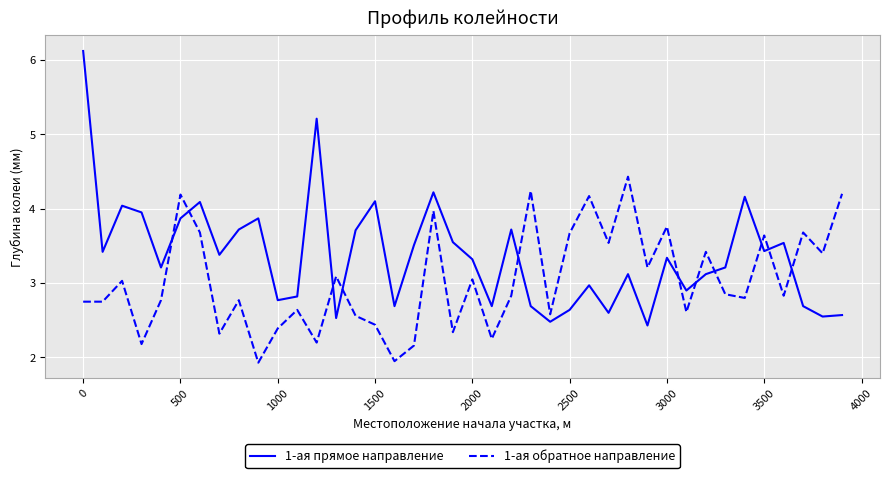

Which series ends up on top after the final intersection of 1-ая обратное направление and 1-ая прямое направление?

1-ая обратное направление